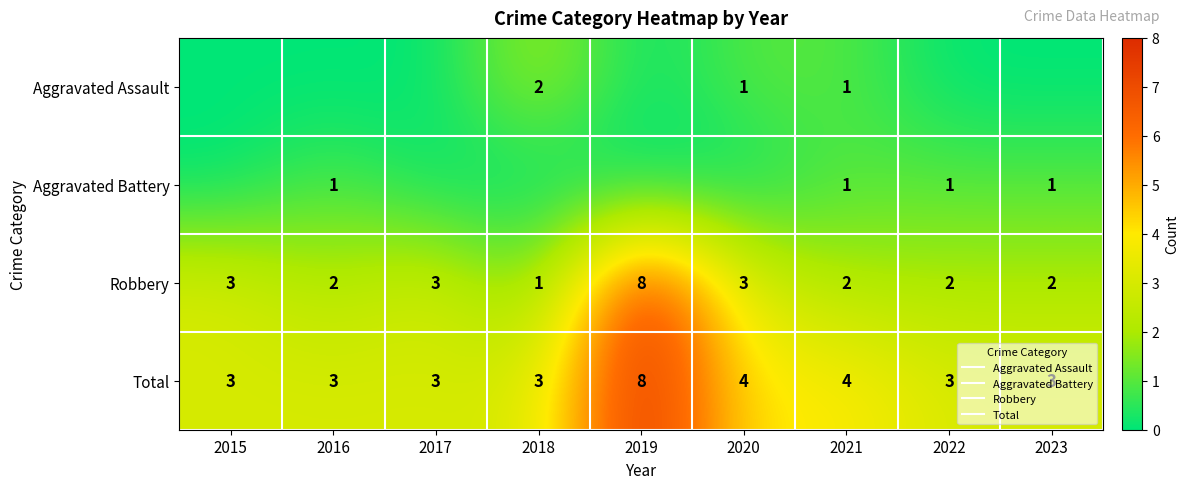

What is the sum of all Aggravated Assault values?

4